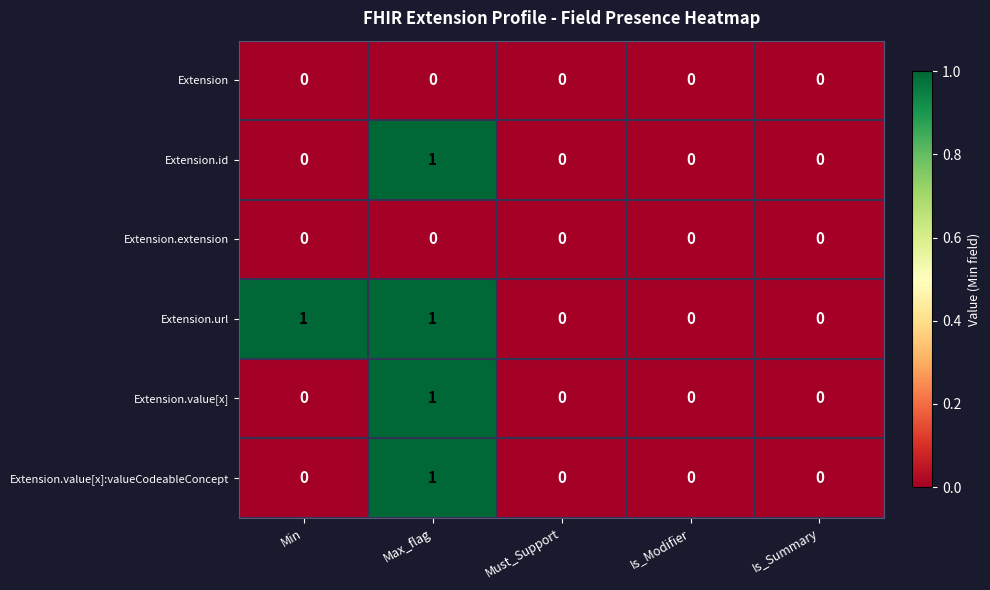

How many Extension.value[x]:valueCodeableConcept values are between 0 and 1?

5